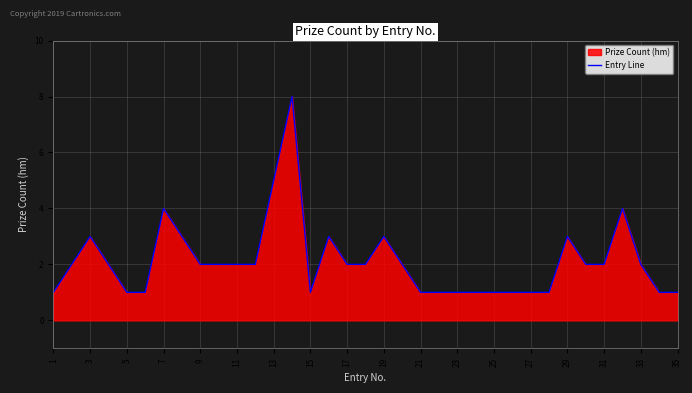

How many values are below 2?

14